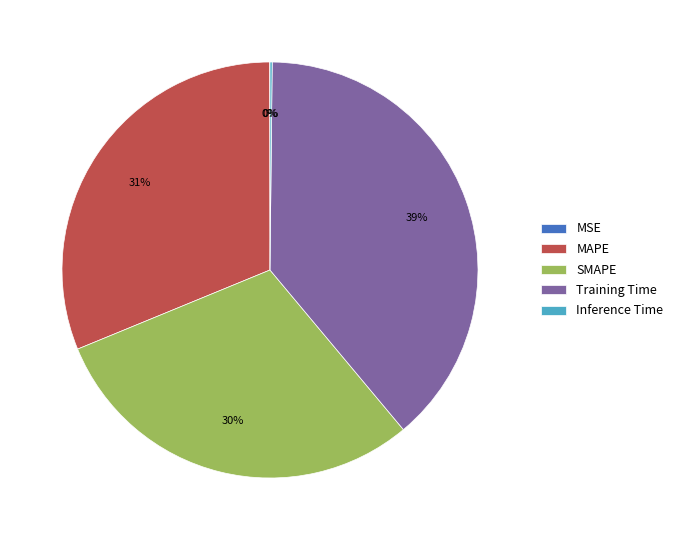

What is the largest slice in the pie chart?

Training Time